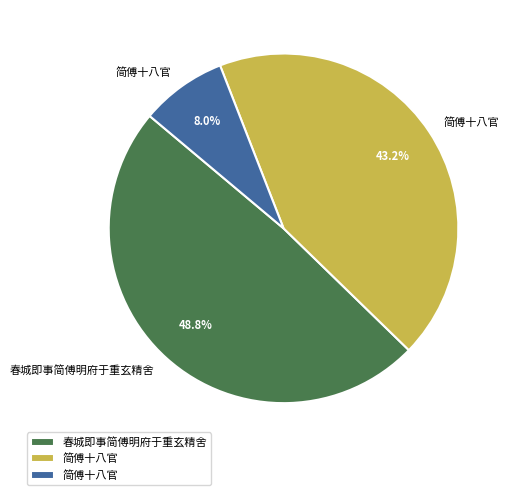

Is there a majority slice in this chart?

No